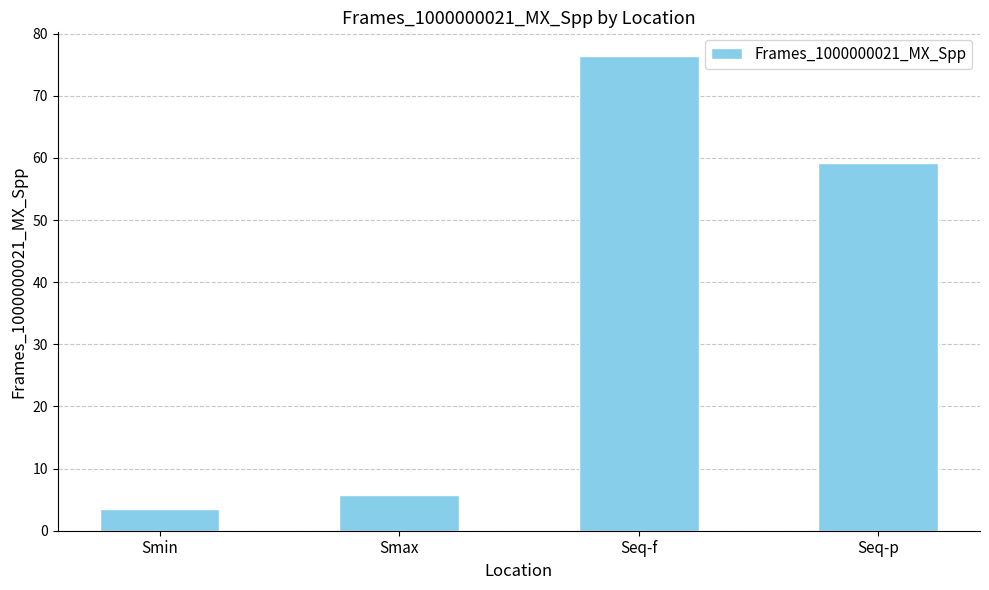

What is the label of the 2nd bar from the left?

Smax